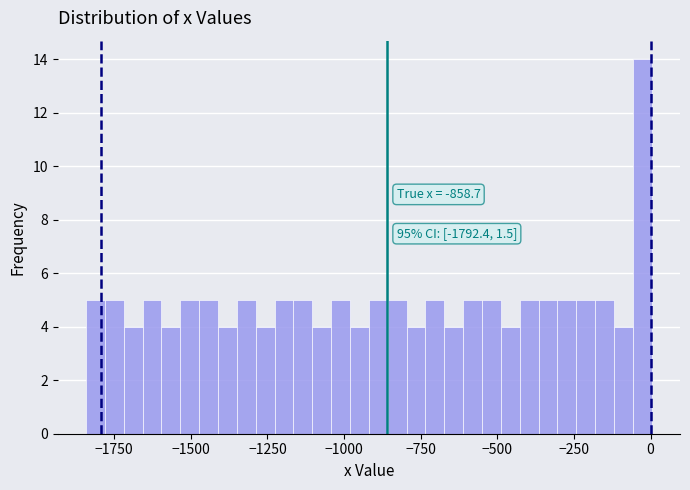

Around what value on the x-axis is the tallest bar? Give the approximate position of its centre, as read against the axis.

-50